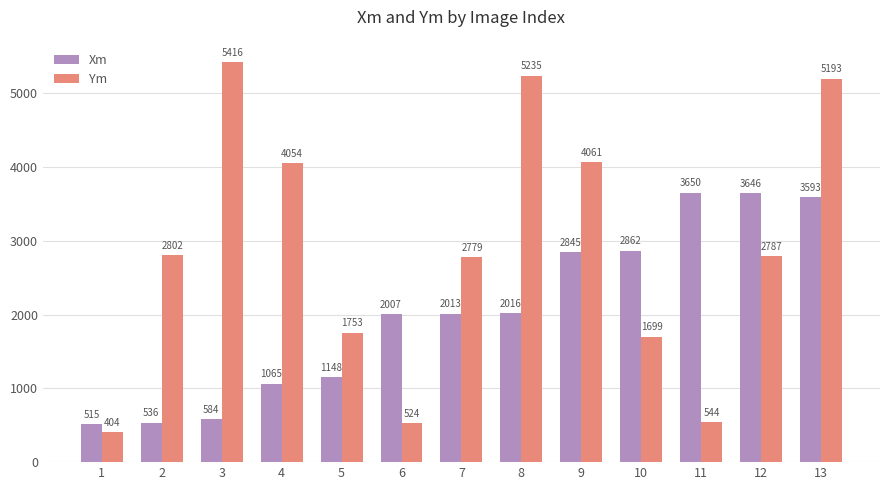

Which category has the highest value in the Xm series?

11